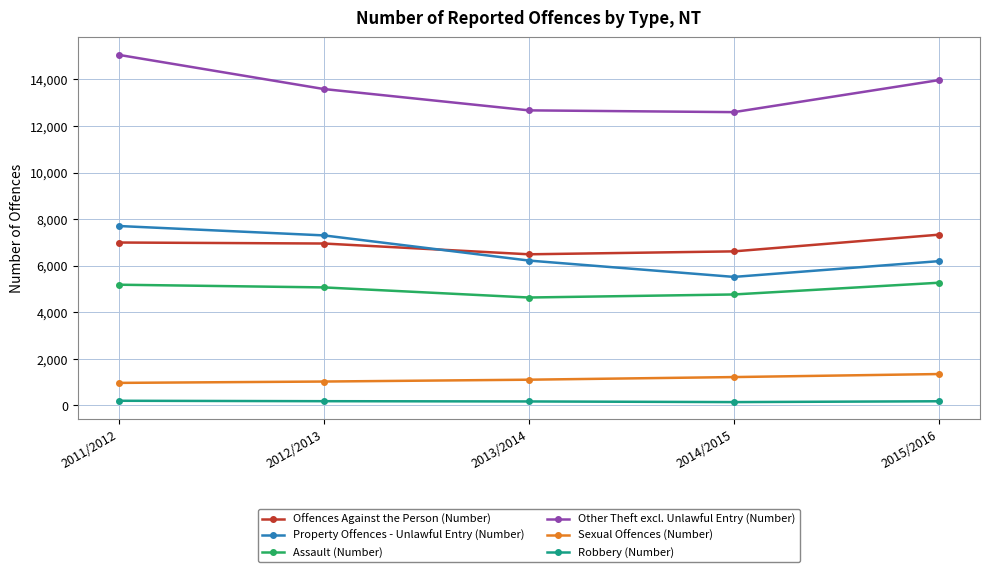

Which label corresponds to the largest value in the chart?

2011/2012